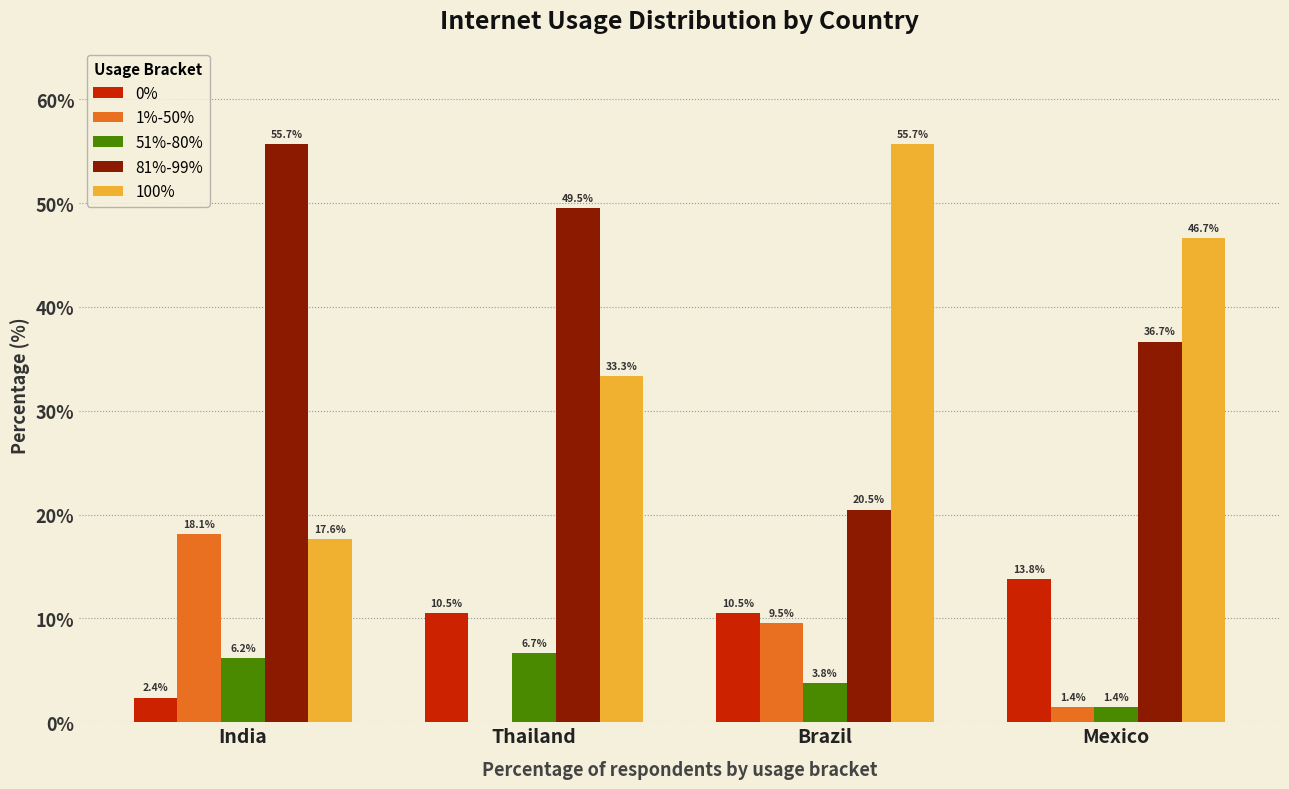

What value does the 100% series have at India?

17.6